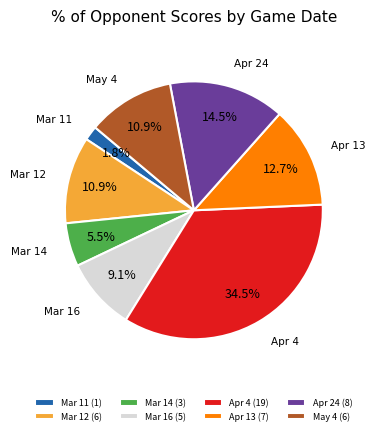

Is there any slice that represents more than half of the pie?

No